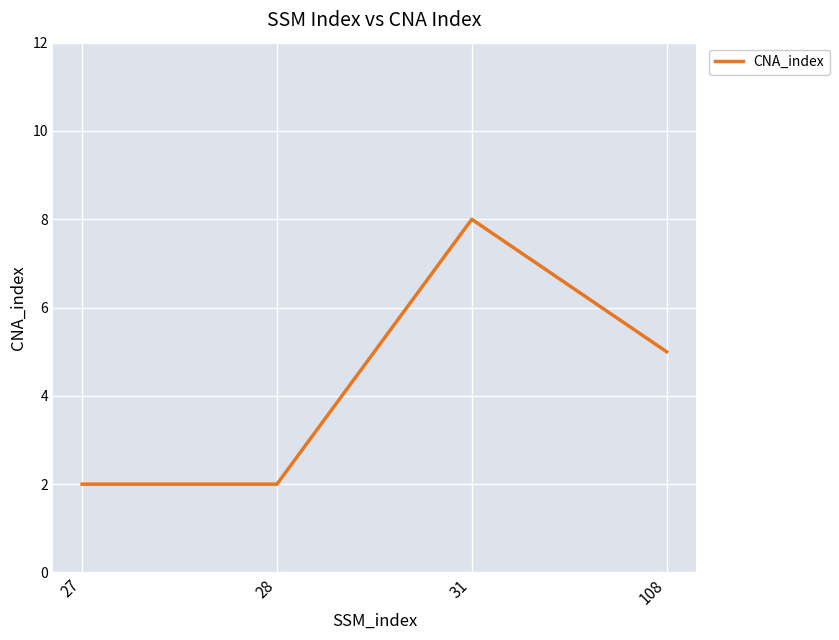

Reading right to left, transcribe all the data shown in this chart.

108=5	31=8	28=2	27=2